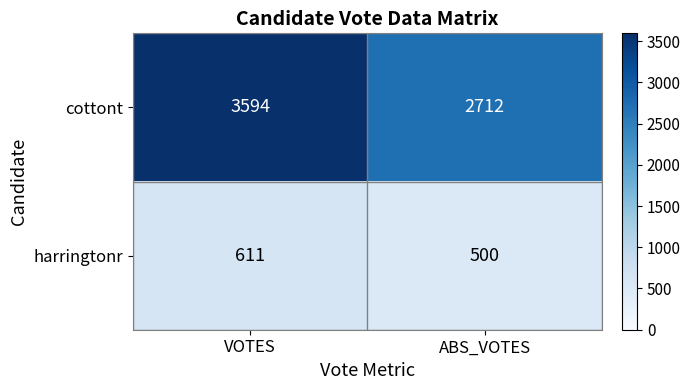

Reading left to right, list all the values displayed in this chart.

cottont: 3594	2712
harringtonr: 611	500